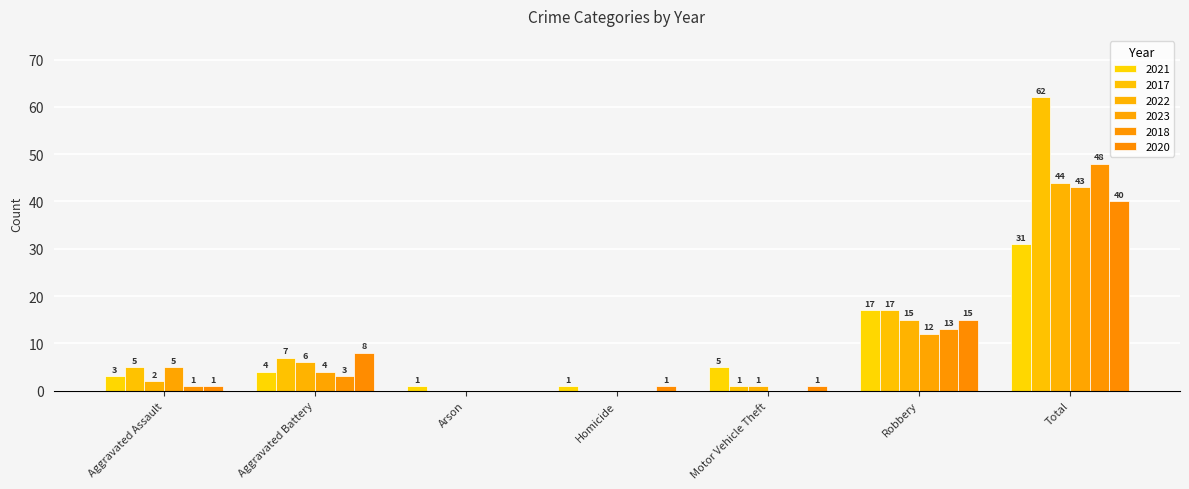

Between Aggravated Battery and Homicide, which series saw the biggest shift?

2017